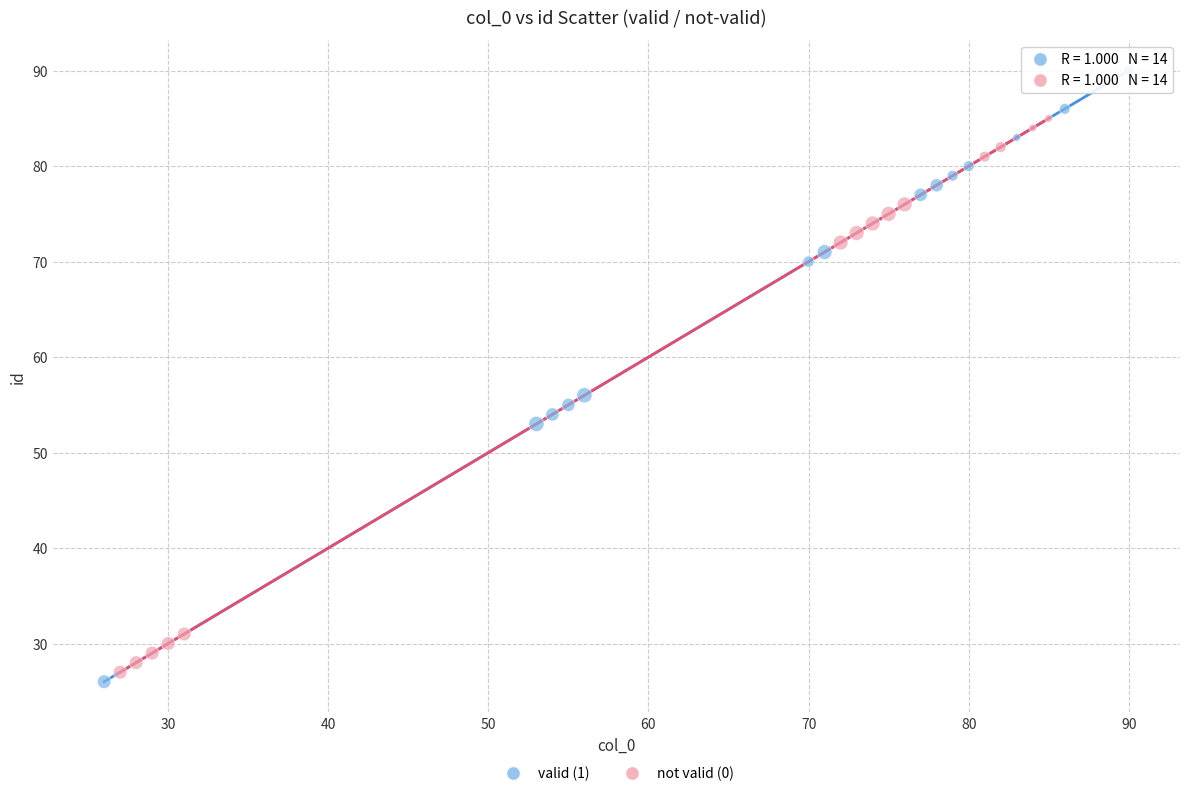

Which series has the largest Y range (max minus min)?

valid (1)